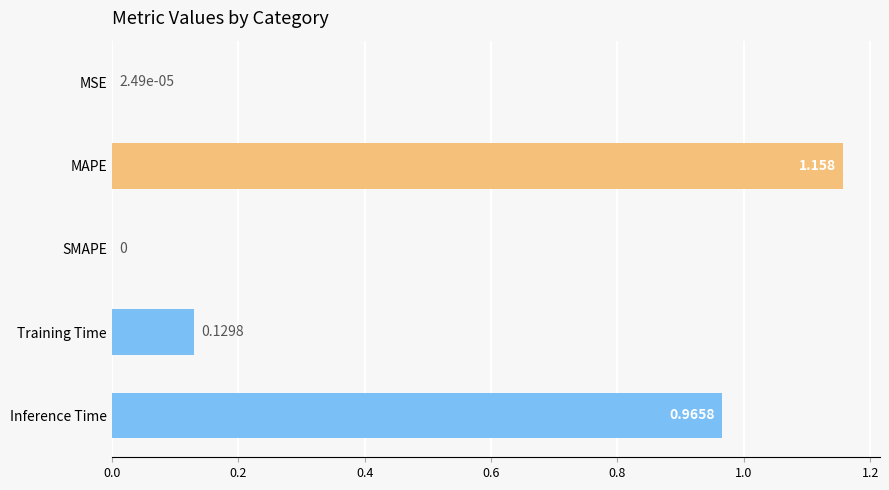

Which label corresponds to the largest value in the chart?

MAPE